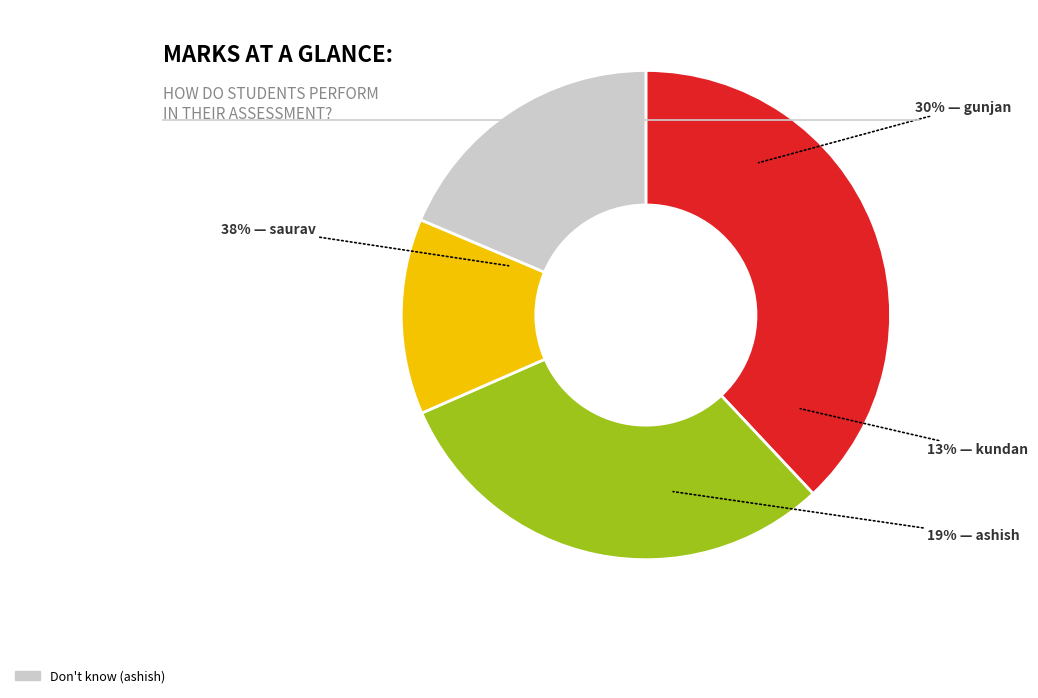

The ashish slice represents 19% of the pie. True or false?

True